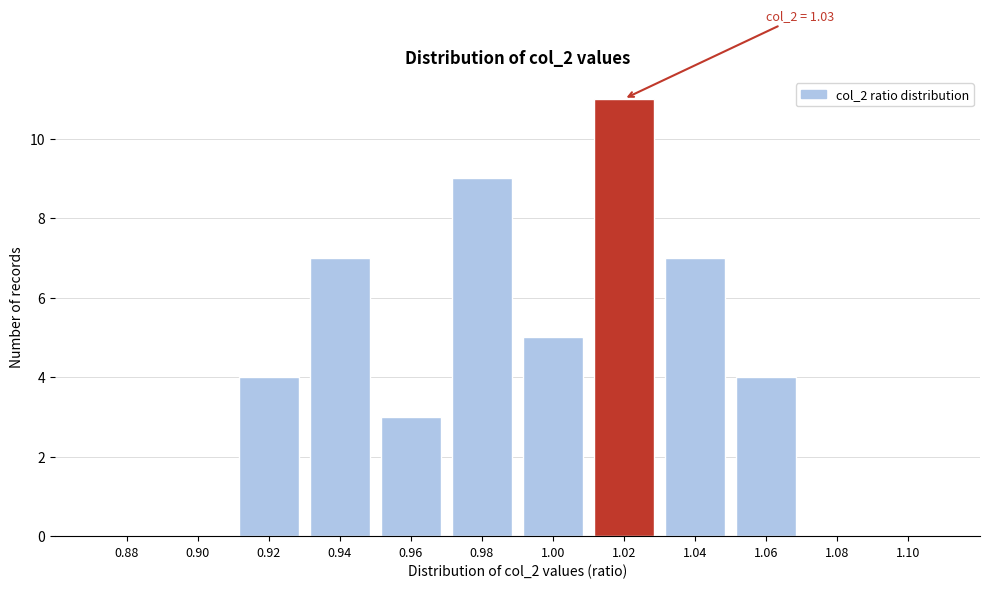

Reading right to left, list all the values displayed in this chart.

1.10=0	1.08=0	1.06=4	1.04=7	1.02=11	1.00=5	0.98=9	0.96=3	0.94=7	0.92=4	0.90=0	0.88=0